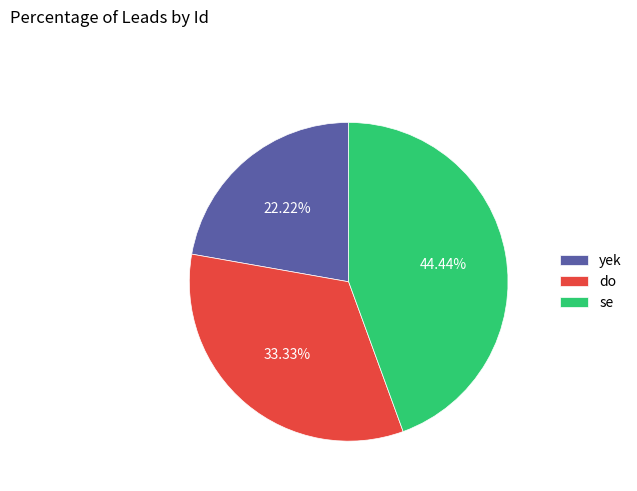

What is the ratio of the value at se to the value at yek?

2.0